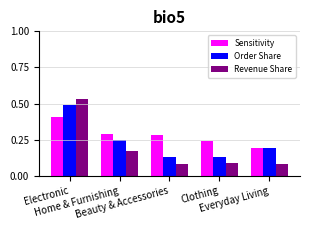

Between Beauty & Accessories and Everyday Living, which series saw the biggest shift?

Sensitivity